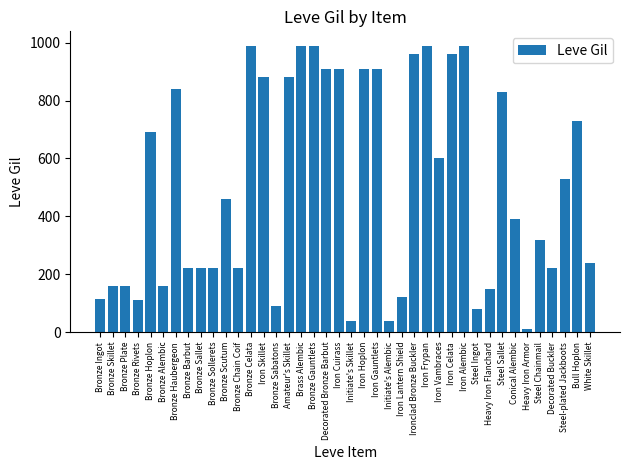

Does the chart contain any negative values?

No